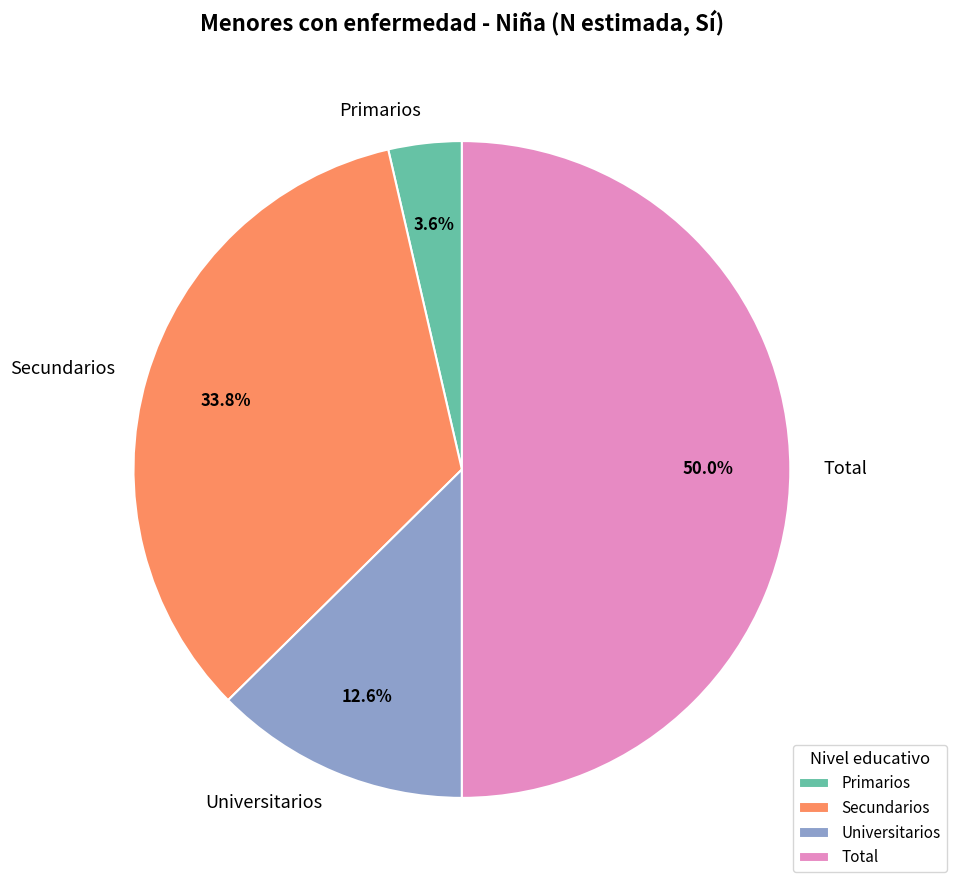

To the nearest percent, what portion does Primarios represent?

4%